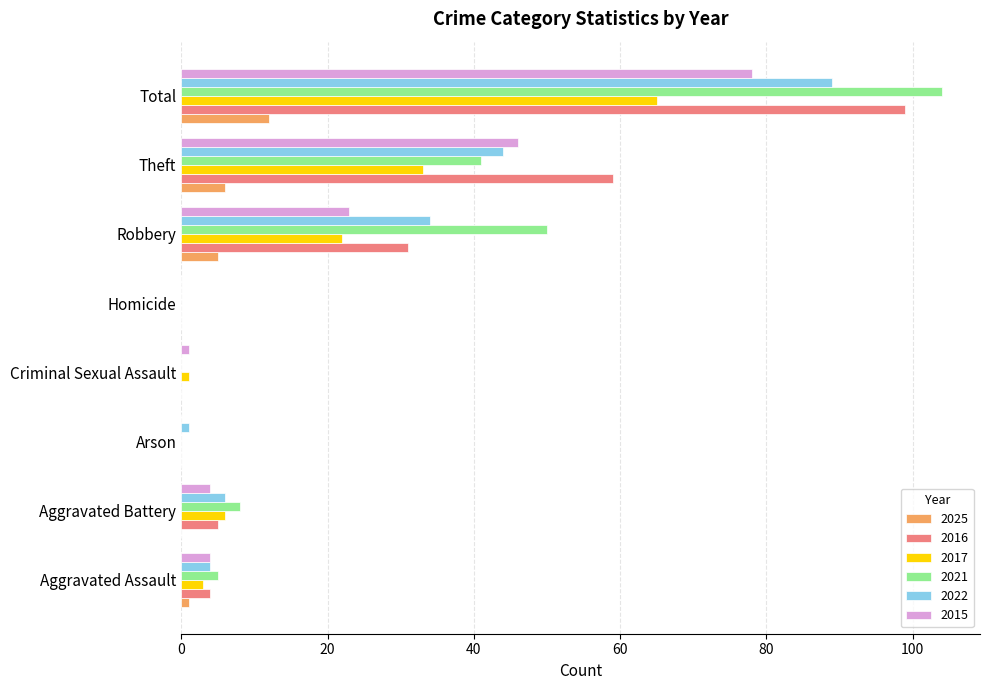

What is the maximum value shown in the chart?

104